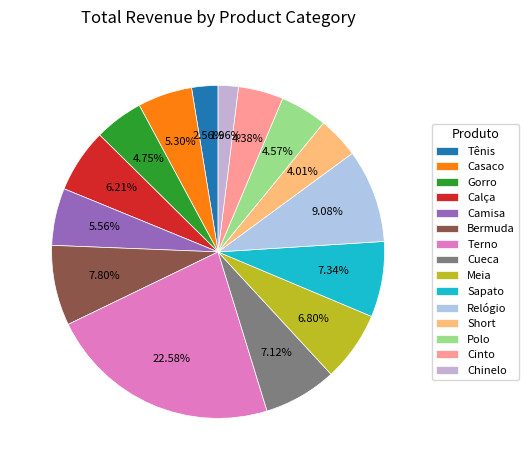

Count the number of slices in the pie.

15